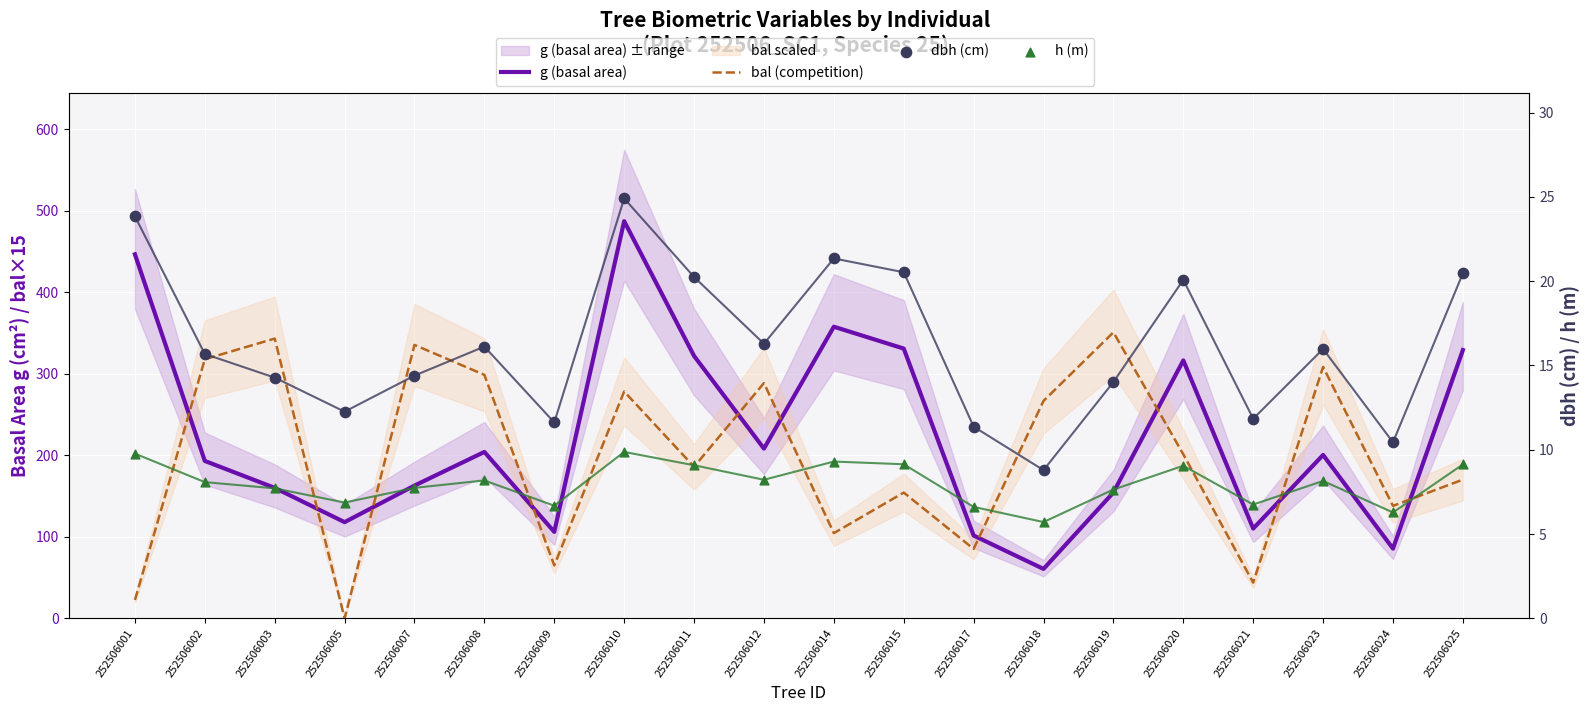

What are all the series names shown in the legend?

g (basal area), bal (competition), dbh (cm), h (m)